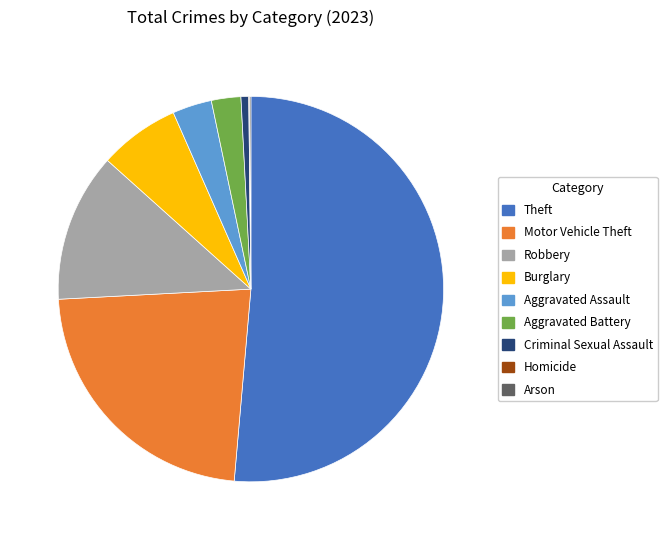

Combined, do Motor Vehicle Theft and Robbery account for over 50%?

No